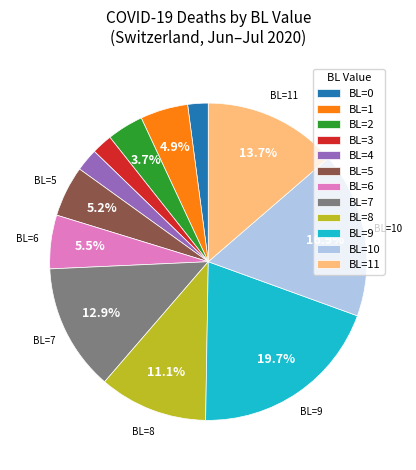

Combined, what portion of the pie is BL=6 and BL=5?

10.7%